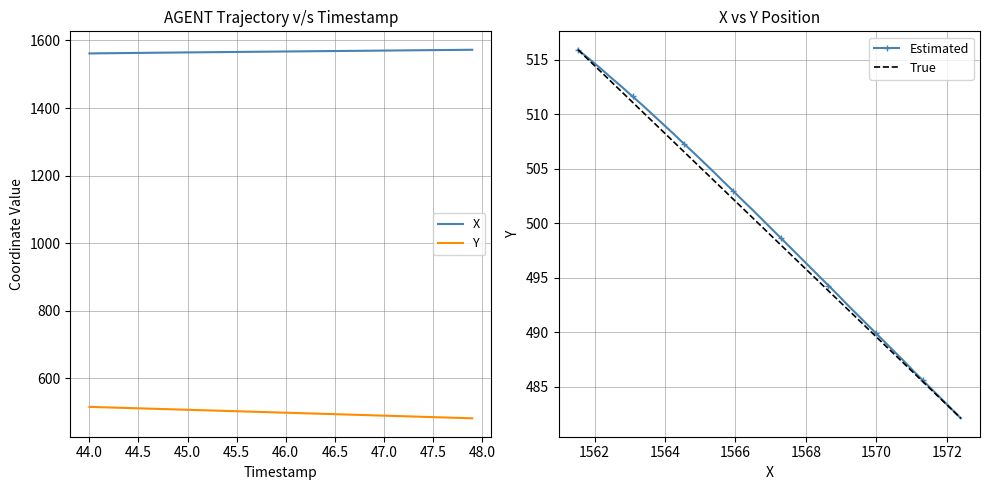

Does the chart have visible grid lines?

Yes